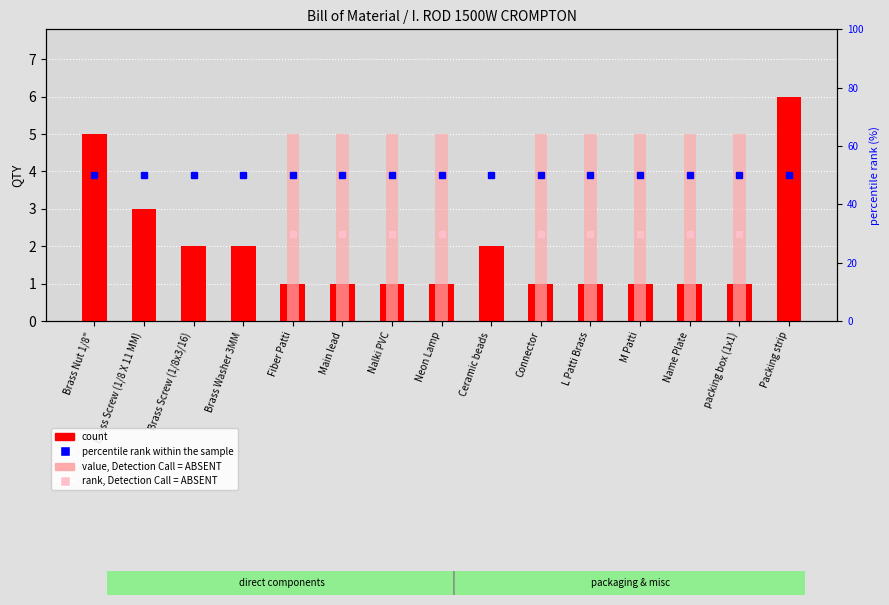

What position from the right is Packing strip?

1